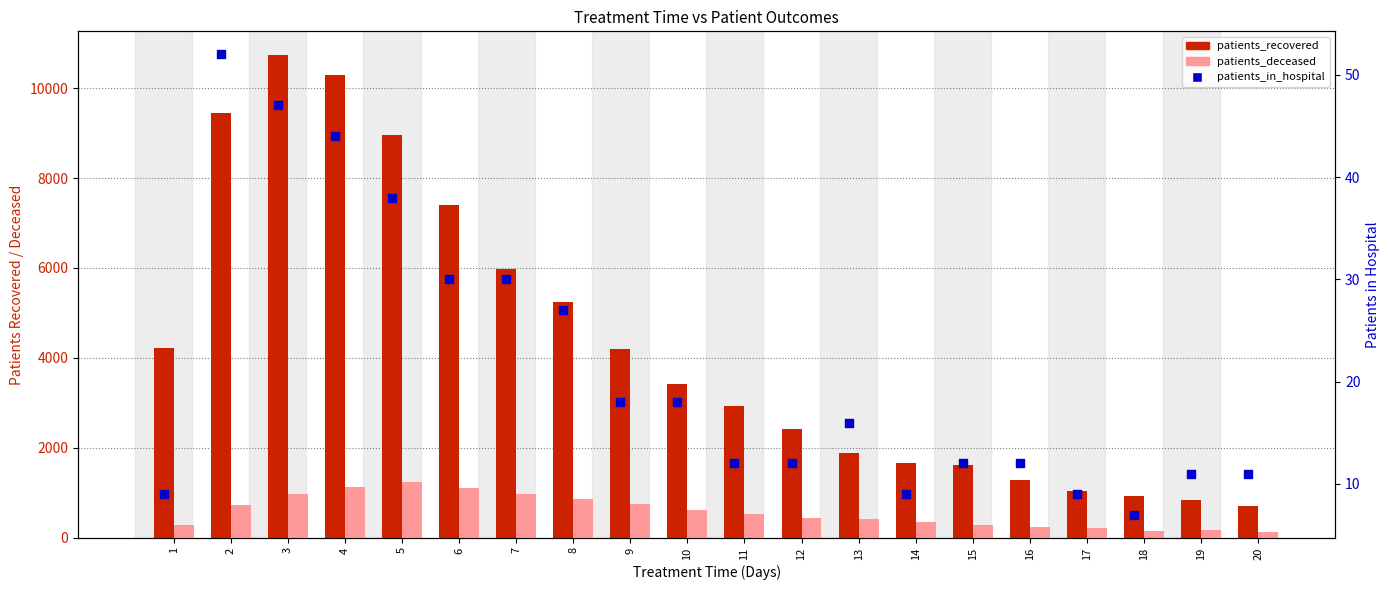

Which series reaches the maximum Y coordinate?

patients_recovered